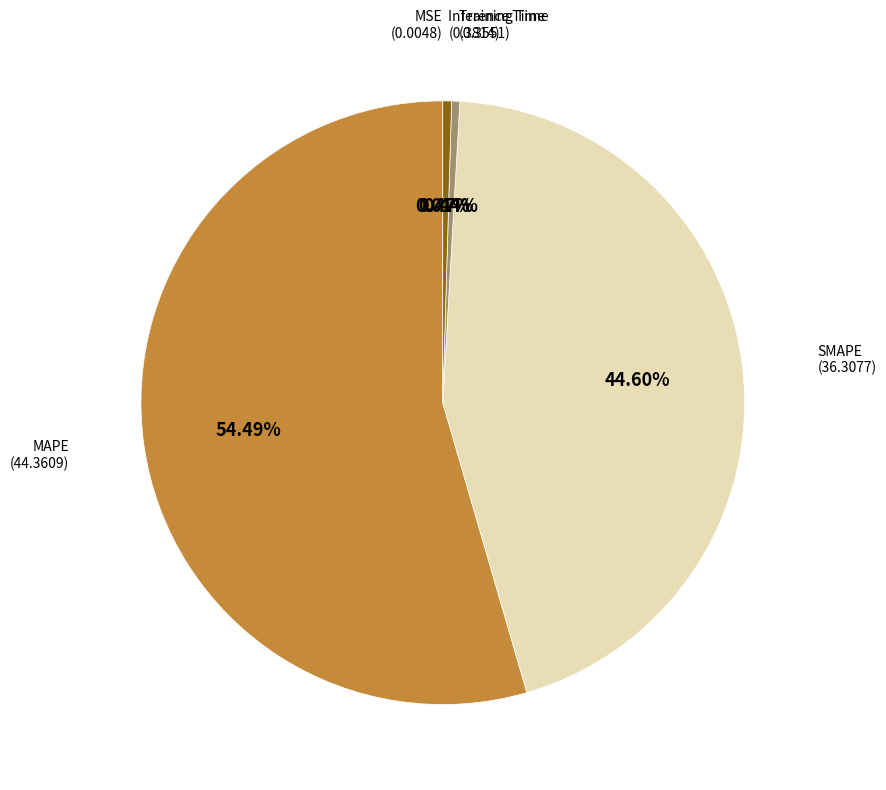

Is there any slice that represents more than half of the pie?

Yes